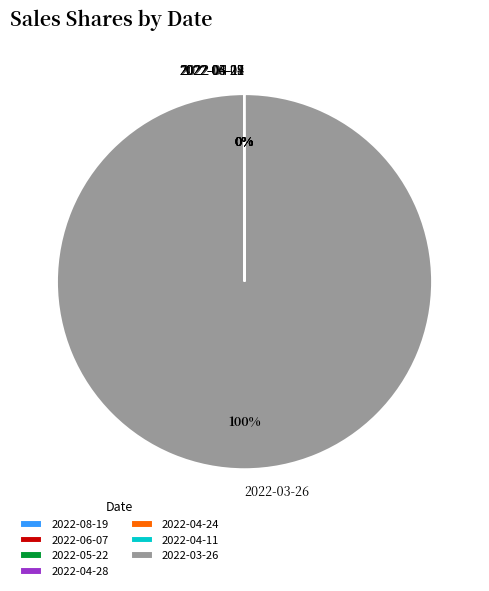

To the nearest percent, what is the average slice percentage?

14%